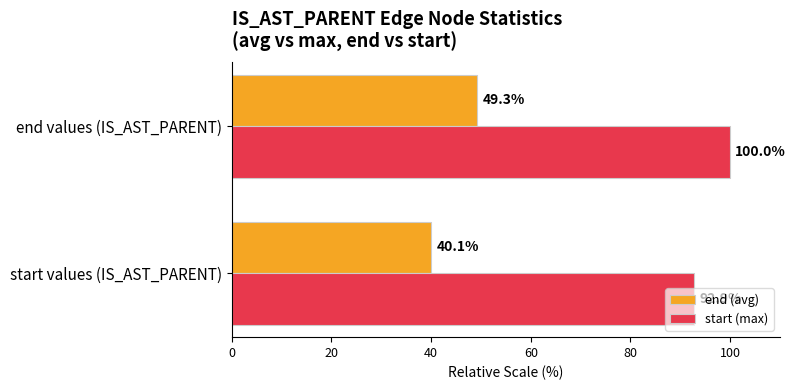

The end (avg) series shows 33.7 at end values (IS_AST_PARENT). True or false?

False